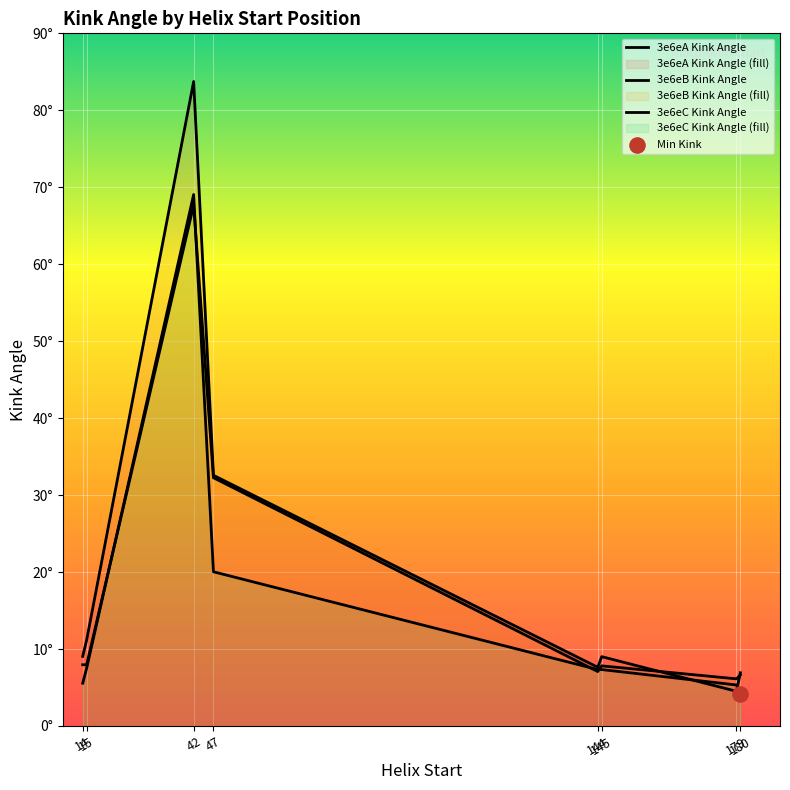

At which category is the sum across all series the highest?

42